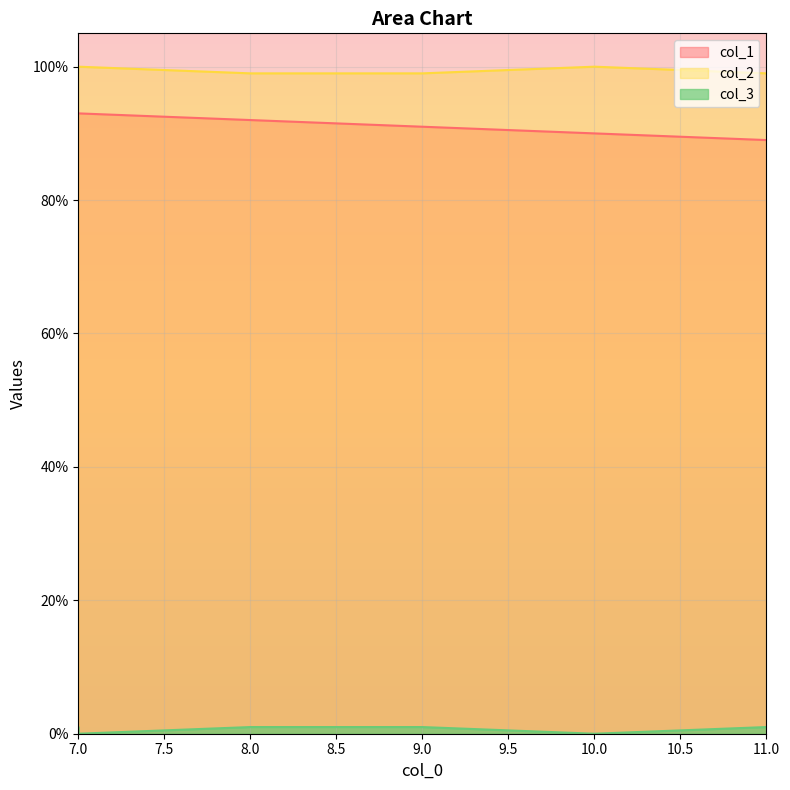

How many values in the col_3 series are below 1?

2